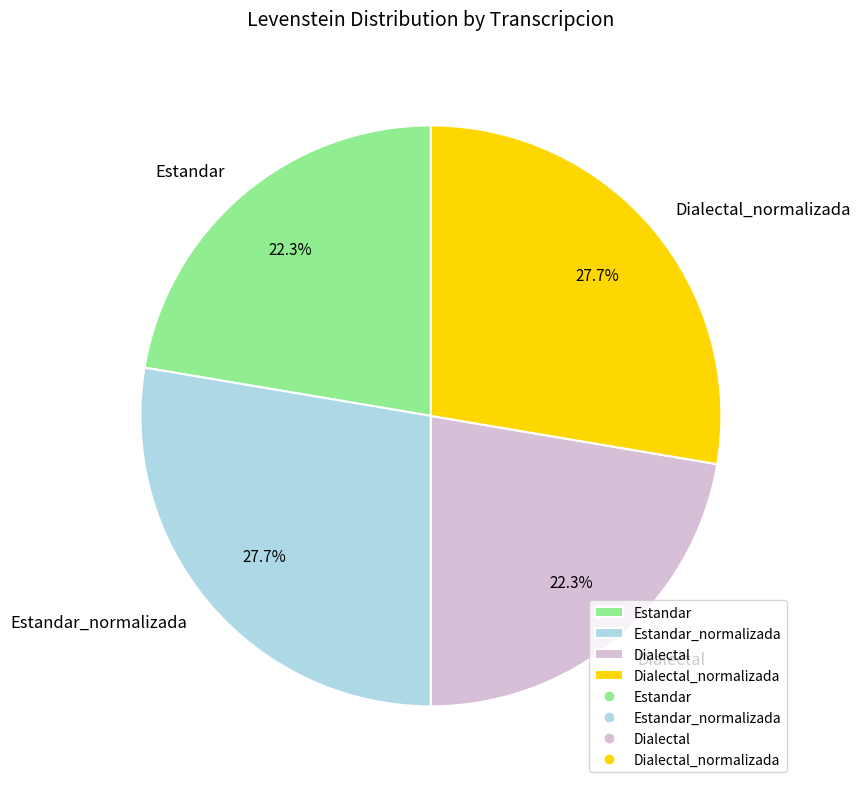

Is Estandar the majority of the pie?

No